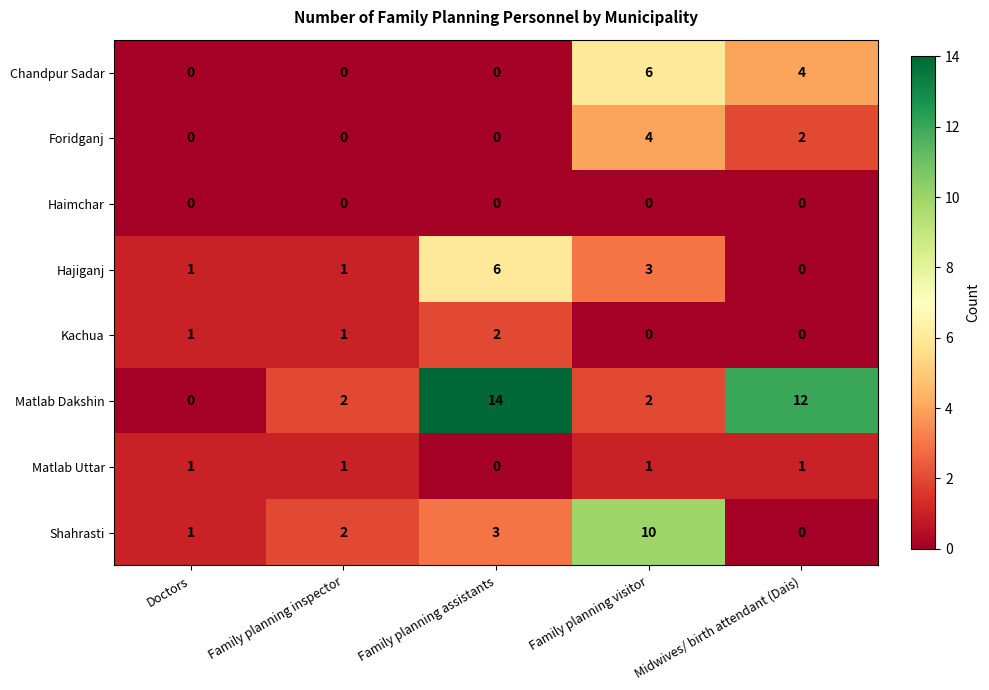

How many categories are shown in the chart?

5